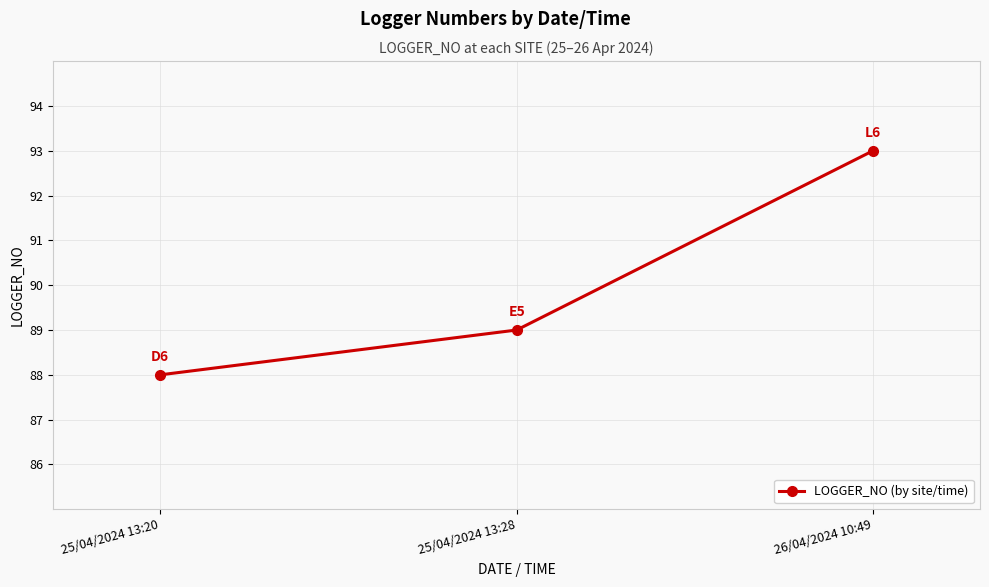

How many lines are shown in the chart?

1